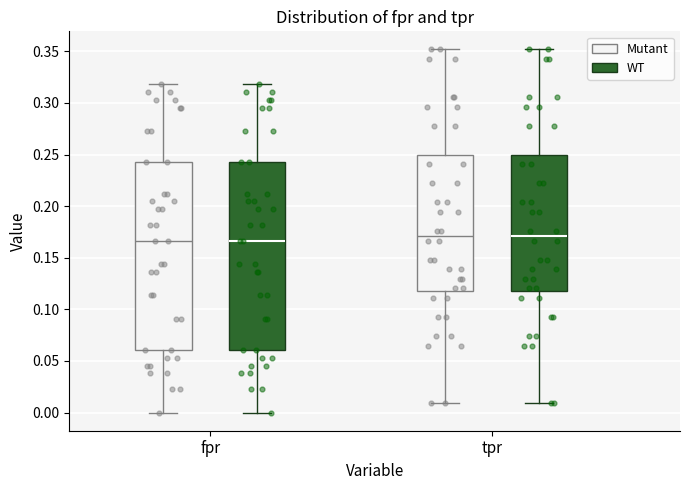

Where is the upper edge of the box for fpr (Mutant) on the y-axis? The values are not printed on the chart, so give them approximately, as read against the axis.

0.240